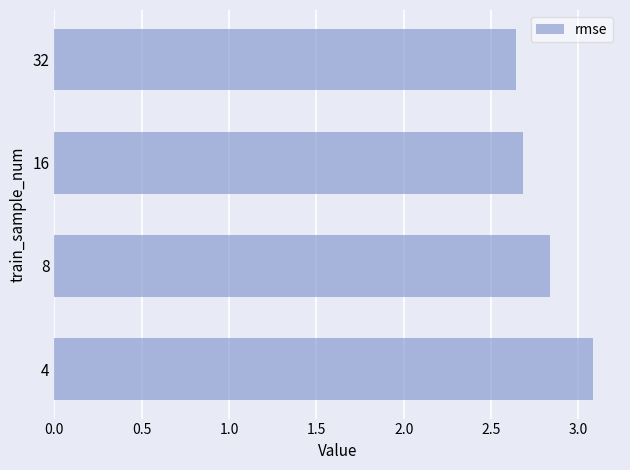

At which category does the chart reach its peak across all series?

4